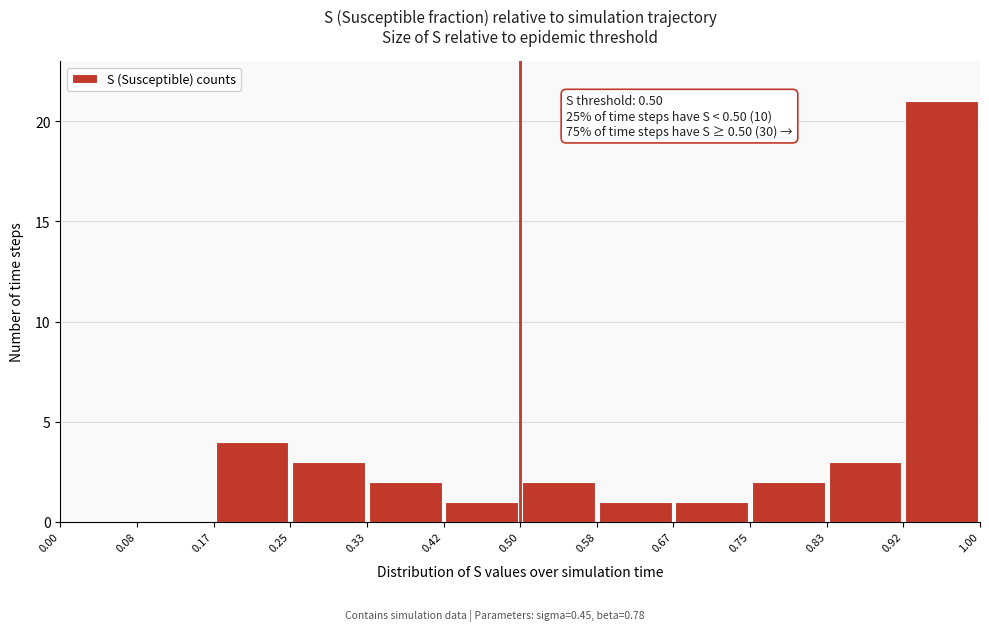

Over which range of the x-axis is the bar tallest?

0.92 to 1.00